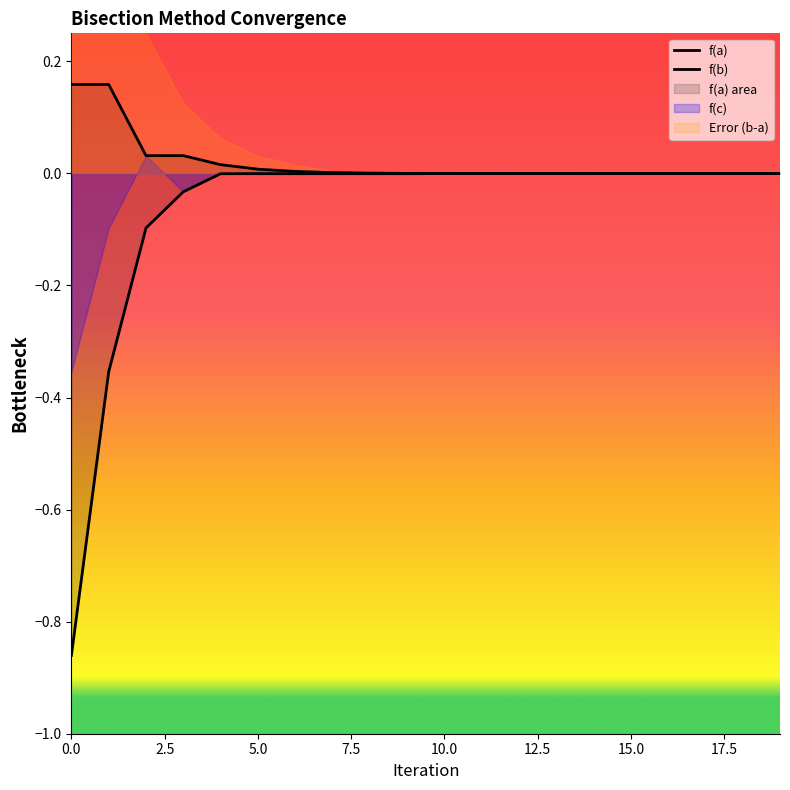

What is the difference between the second highest and second lowest values in the f(a) series?

0.2